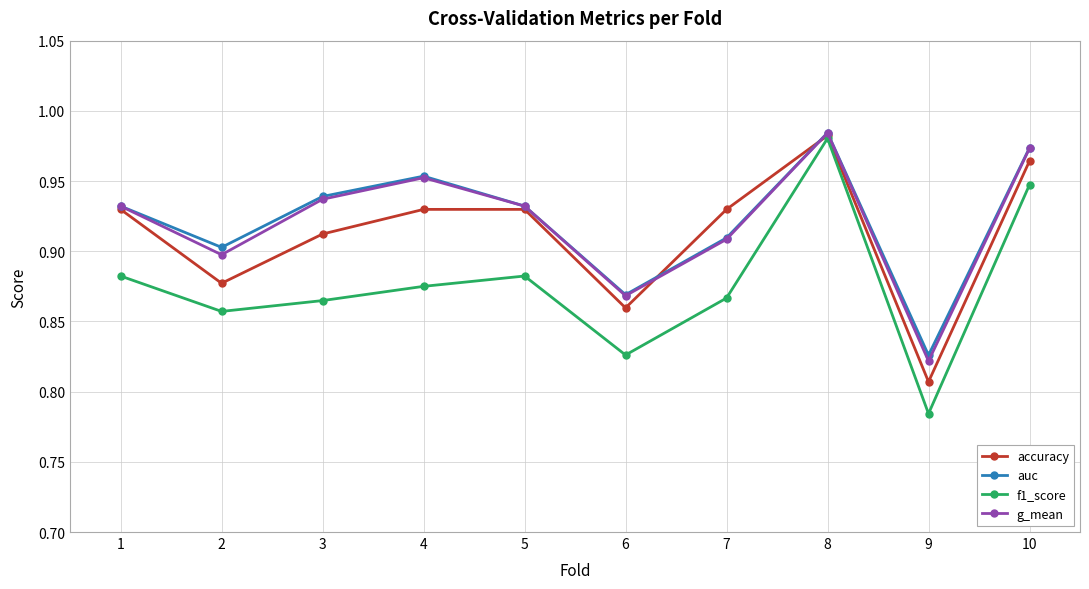

How many accuracy values are between 0 and 1?

10